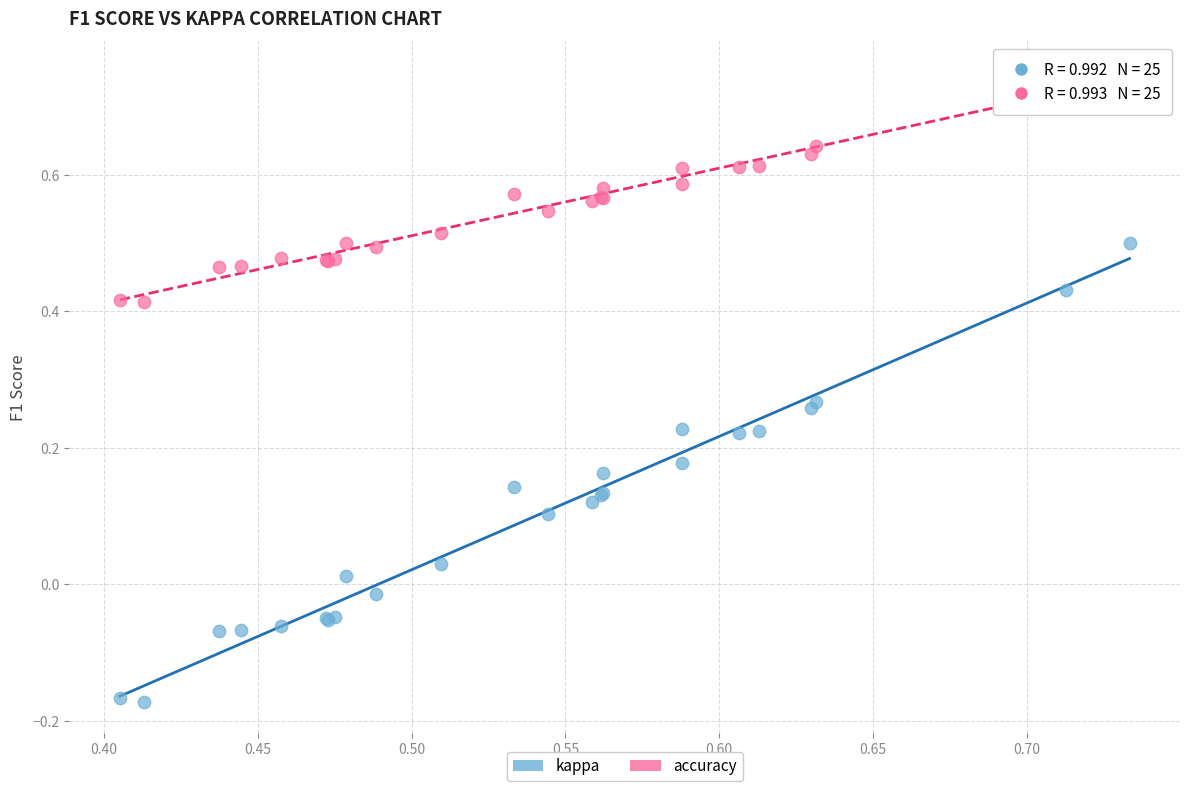

What are all the series names shown in the legend?

kappa, accuracy